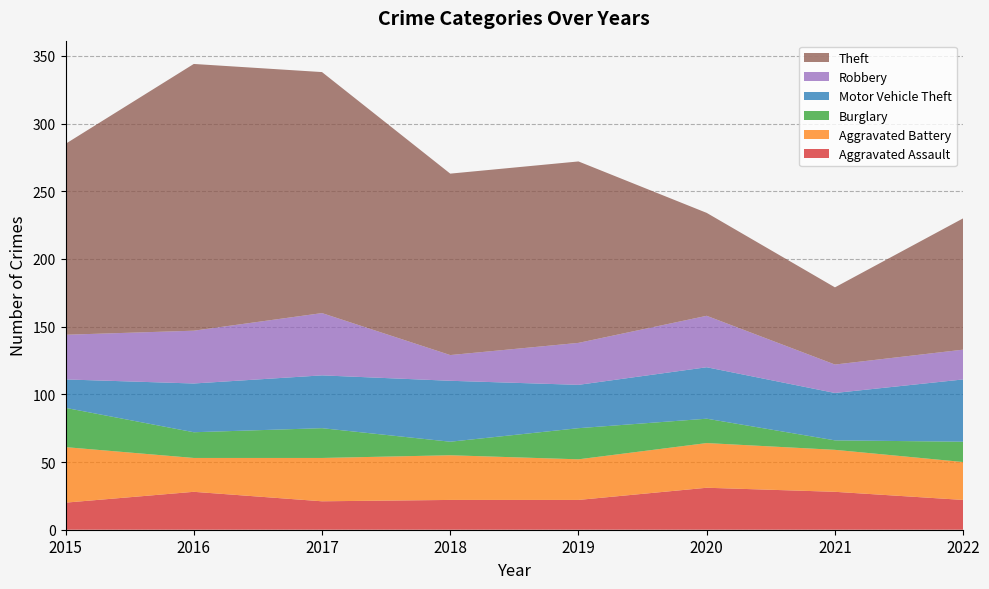

Reading left to right, what are all the values shown in this chart?

Aggravated Assault: 2015=20	2016=28	2017=21	2018=22	2019=22	2020=31	2021=28	2022=22
Aggravated Battery: 2015=41	2016=25	2017=32	2018=33	2019=30	2020=33	2021=31	2022=28
Burglary: 2015=29	2016=19	2017=22	2018=10	2019=23	2020=18	2021=7	2022=15
Motor Vehicle Theft: 2015=21	2016=36	2017=39	2018=45	2019=32	2020=38	2021=35	2022=46
Robbery: 2015=33	2016=39	2017=46	2018=19	2019=31	2020=38	2021=21	2022=22
Theft: 2015=141	2016=197	2017=178	2018=134	2019=134	2020=76	2021=57	2022=97